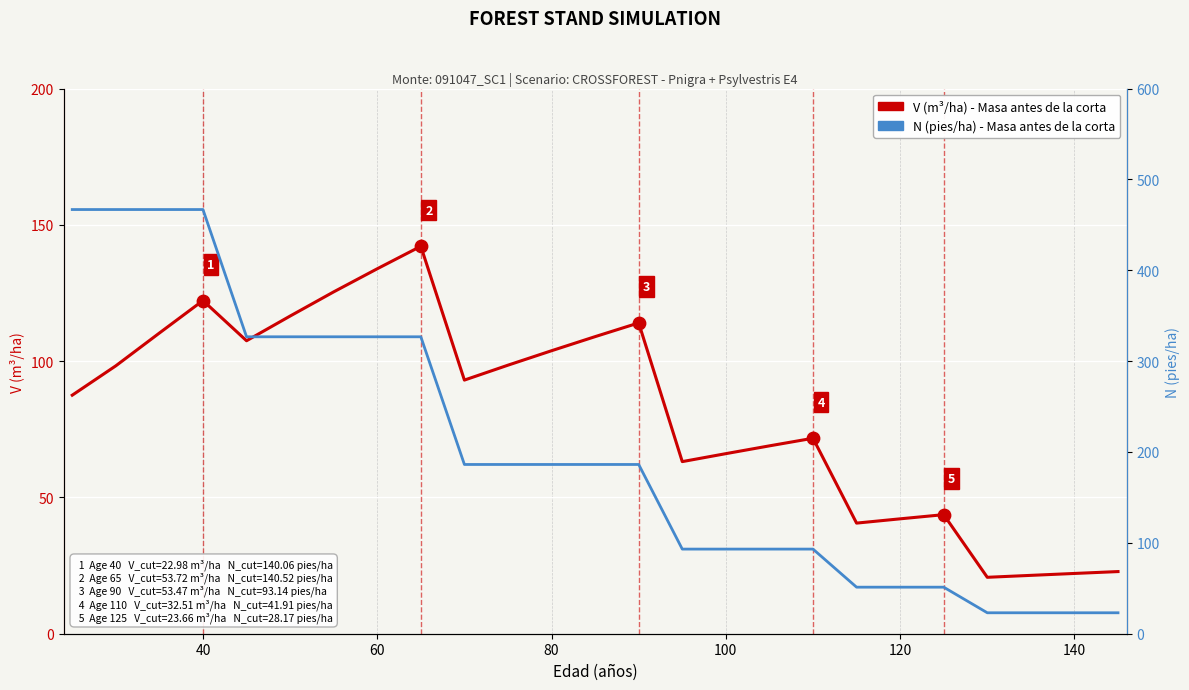

Which series contains the highest Y value?

N (pies/ha) - Masa antes de la corta